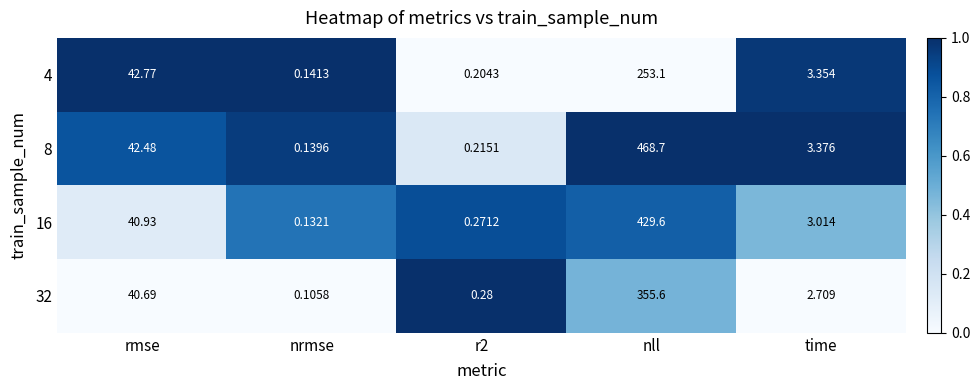

Is the value of 4 at r2 greater than the value of 32 at r2?

No